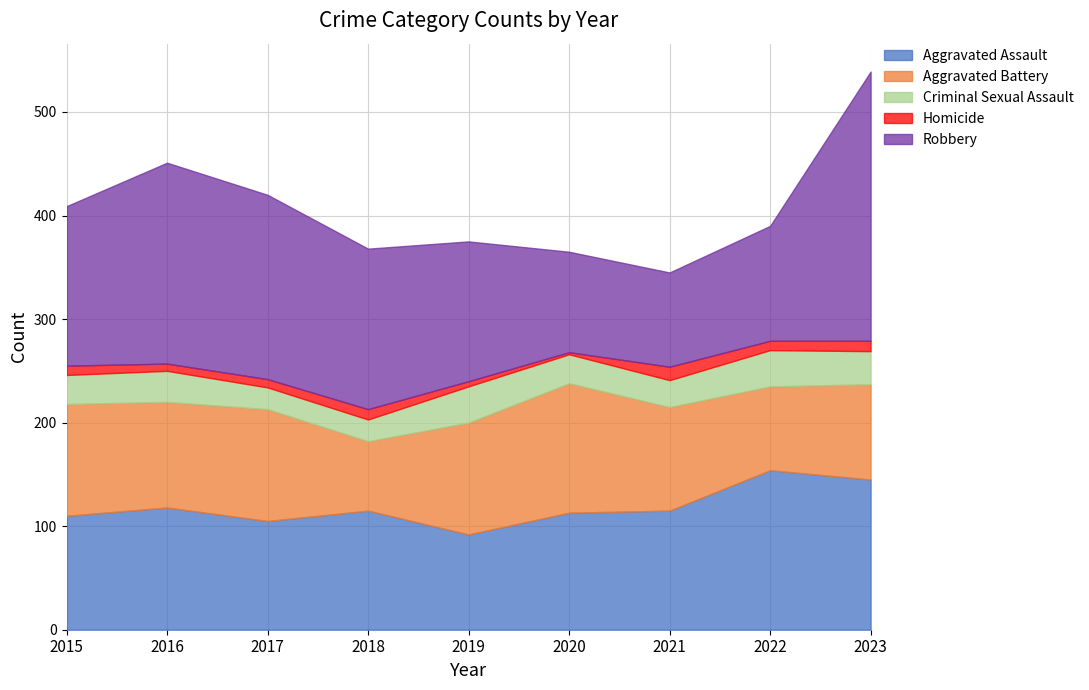

What are all the series names shown in the legend?

Aggravated Assault, Aggravated Battery, Criminal Sexual Assault, Homicide, Robbery